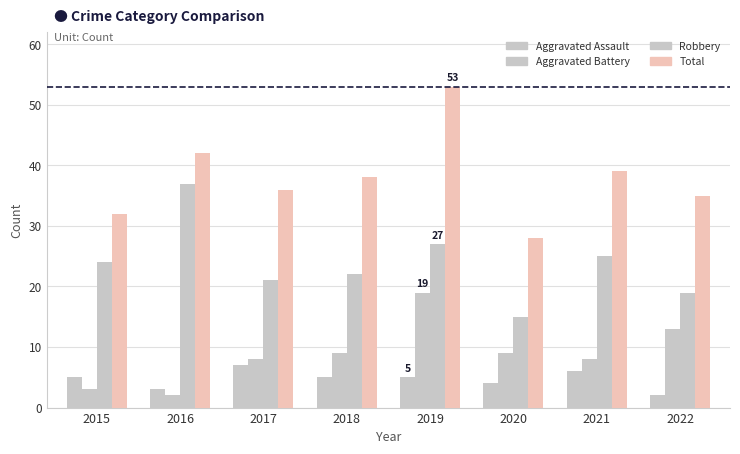

How many groups of bars are there?

8